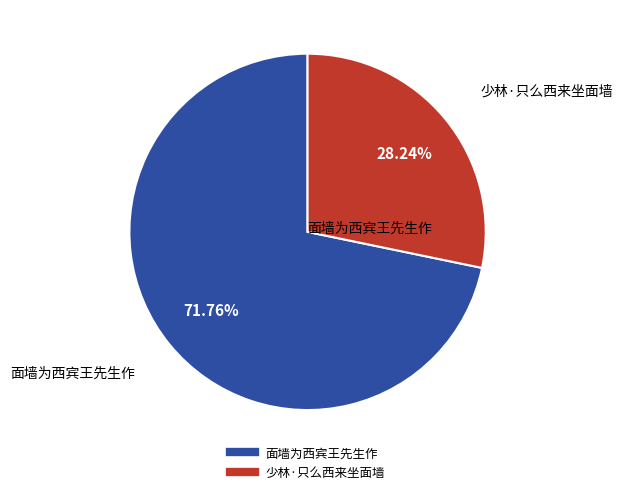

Which category accounts for the majority?

面墙为西宾王先生作